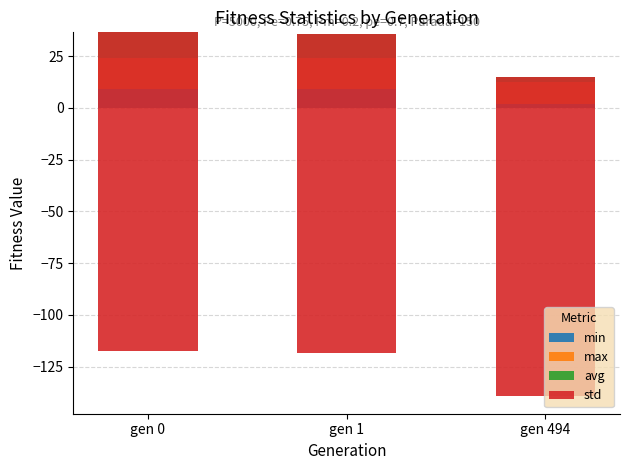

At how many categories does at least one series exceed -59?

3